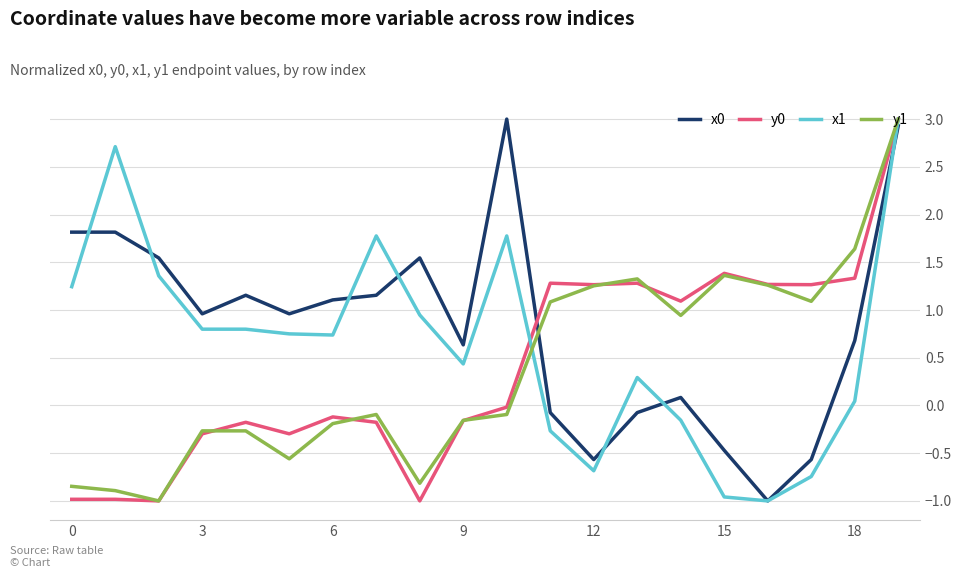

What is the maximum value for y1?

3.0